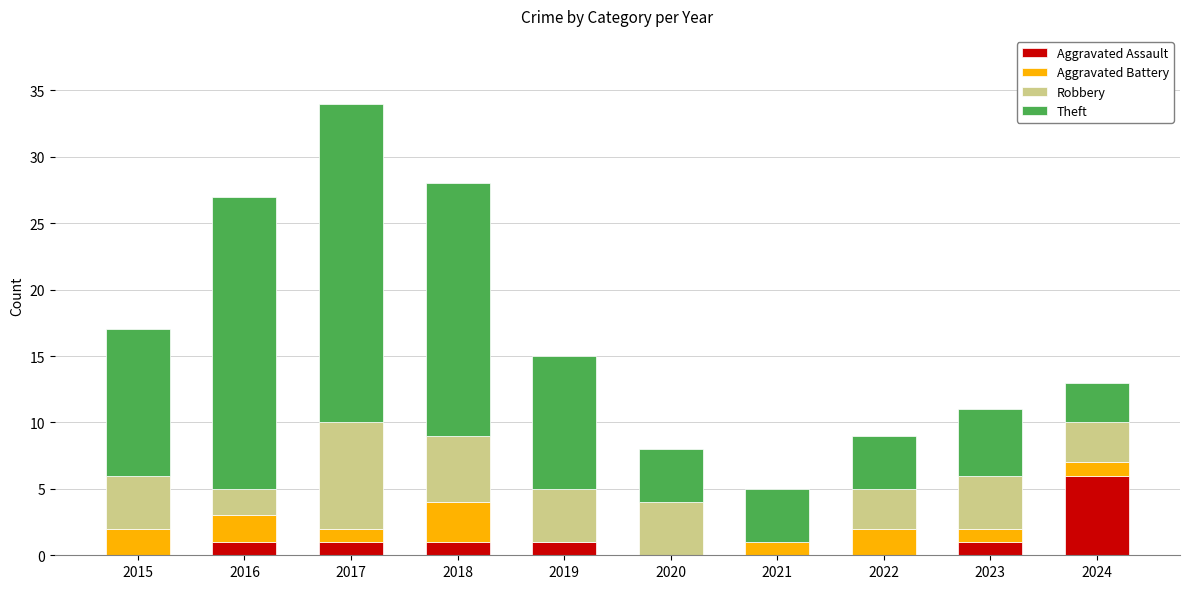

What is the highest value of the Aggravated Assault series?

6